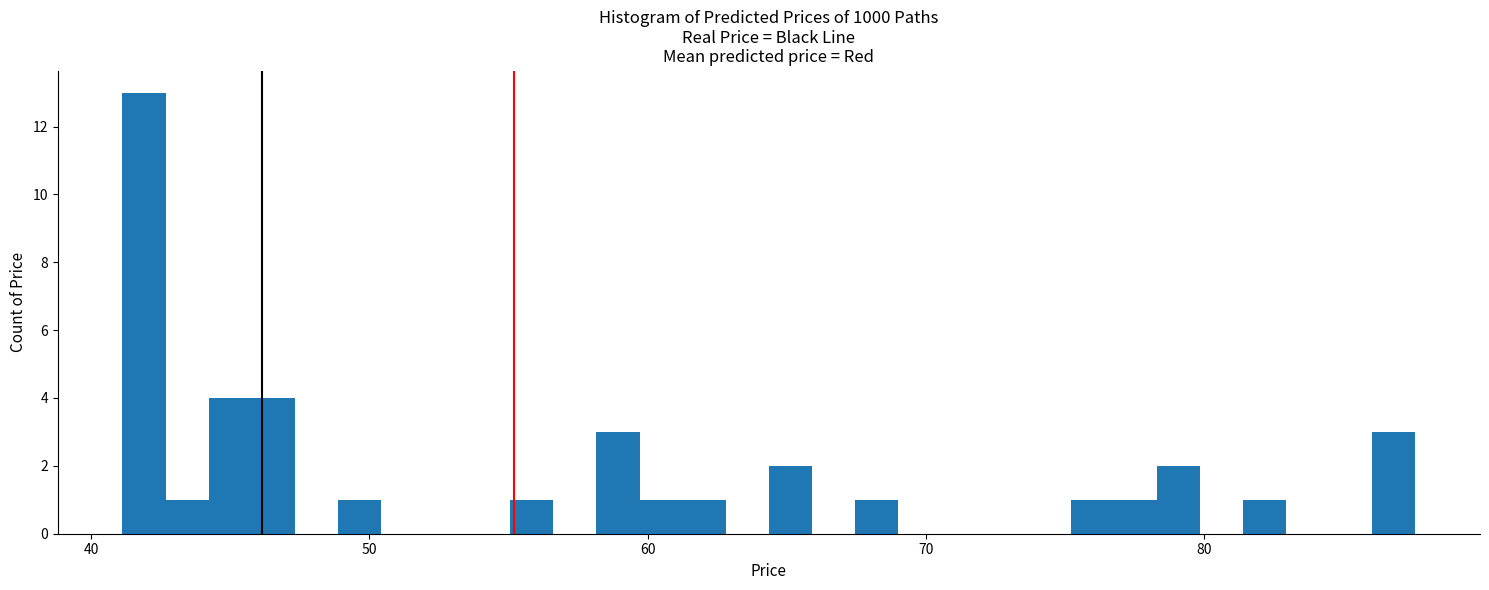

Around what value on the x-axis is the tallest bar? Give the approximate position of its centre, as read against the axis.

42